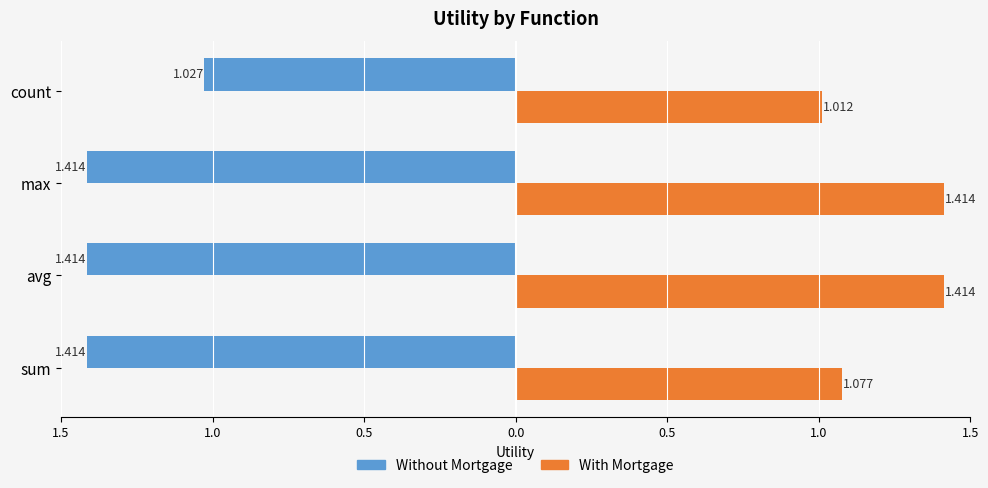

How many data points does each series have?

4